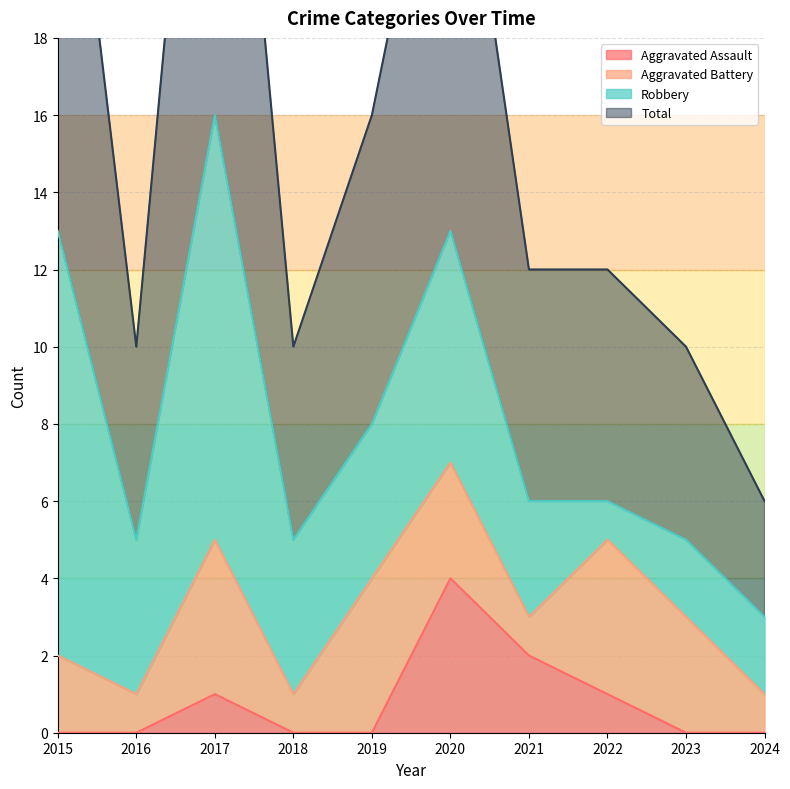

How many interior local peaks does the Total series have?

2